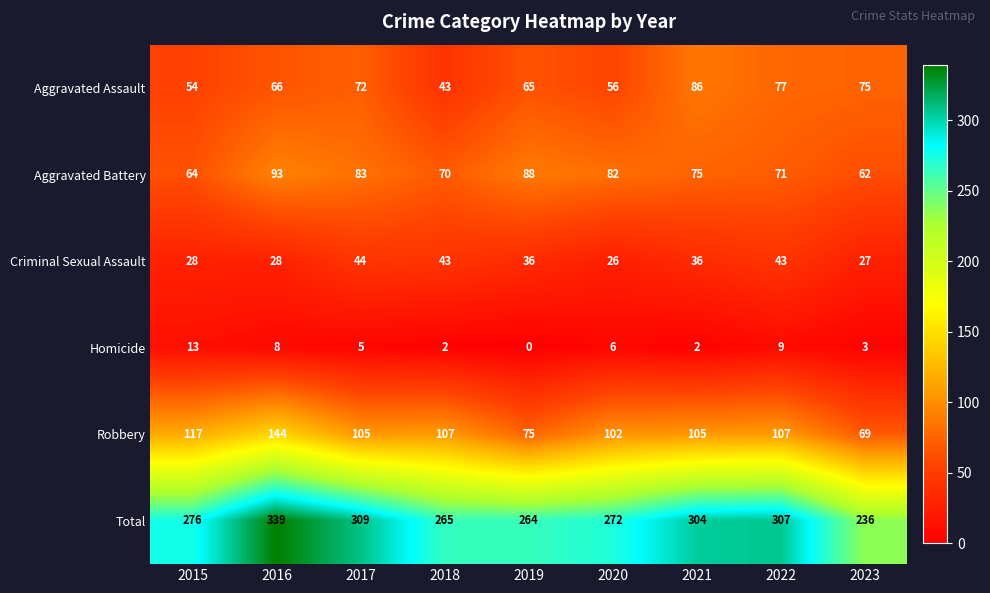

What value does the Aggravated Assault series have at 2018, to the nearest 5?

45